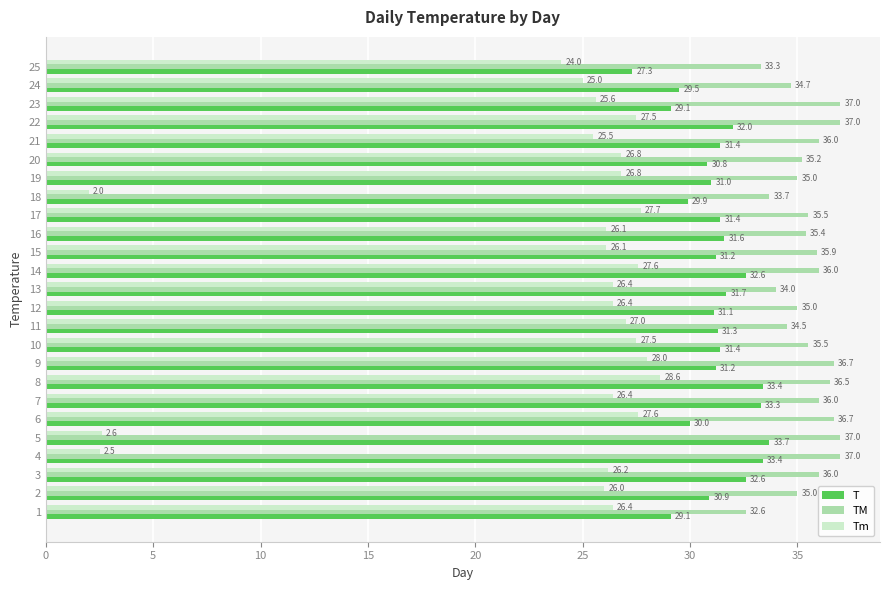

The Tm series shows 43.1 at 10. True or false?

False